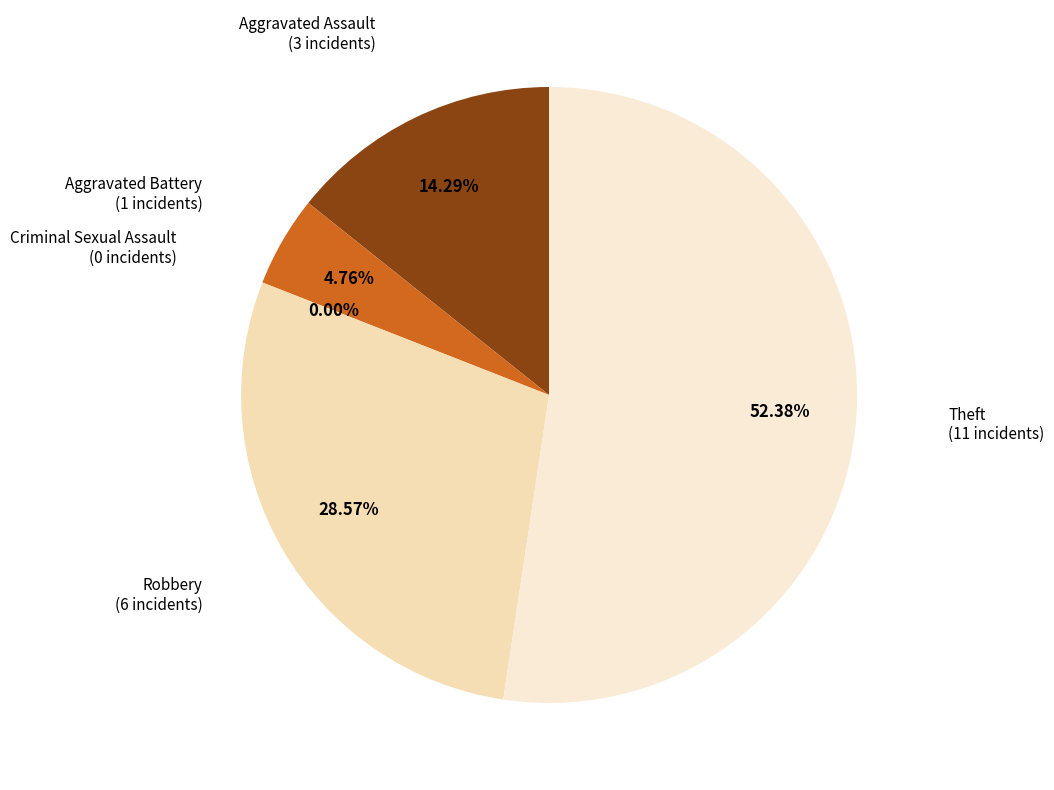

How much of the chart is everything except Criminal Sexual Assault?

100.0%